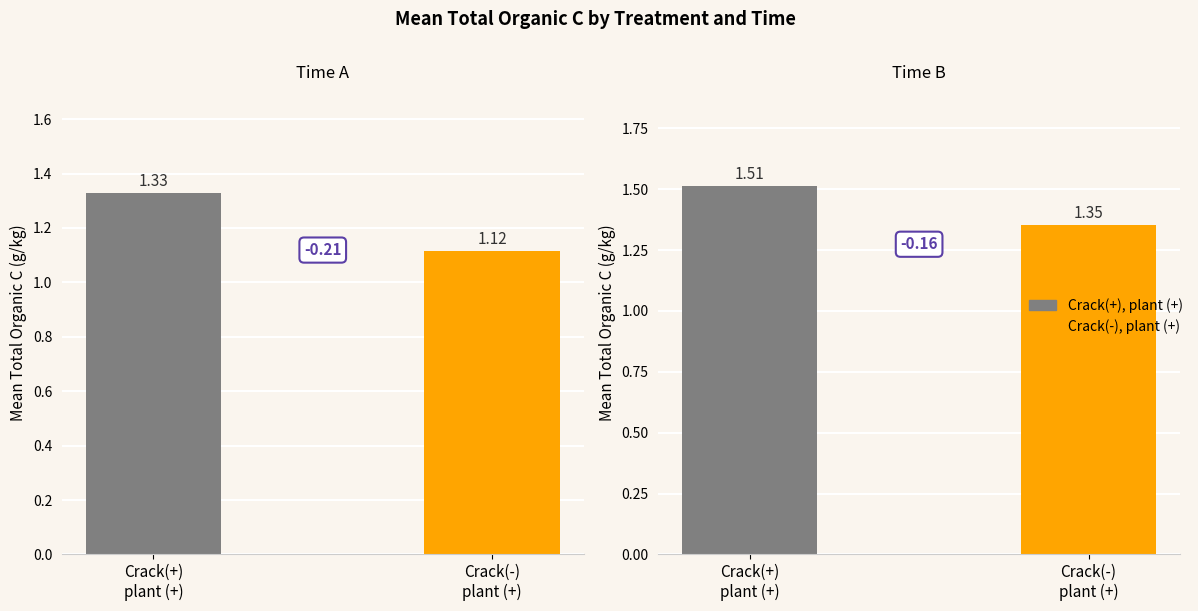

What value does the Crack(-), plant (+) series have at B (20161003)?

1.4